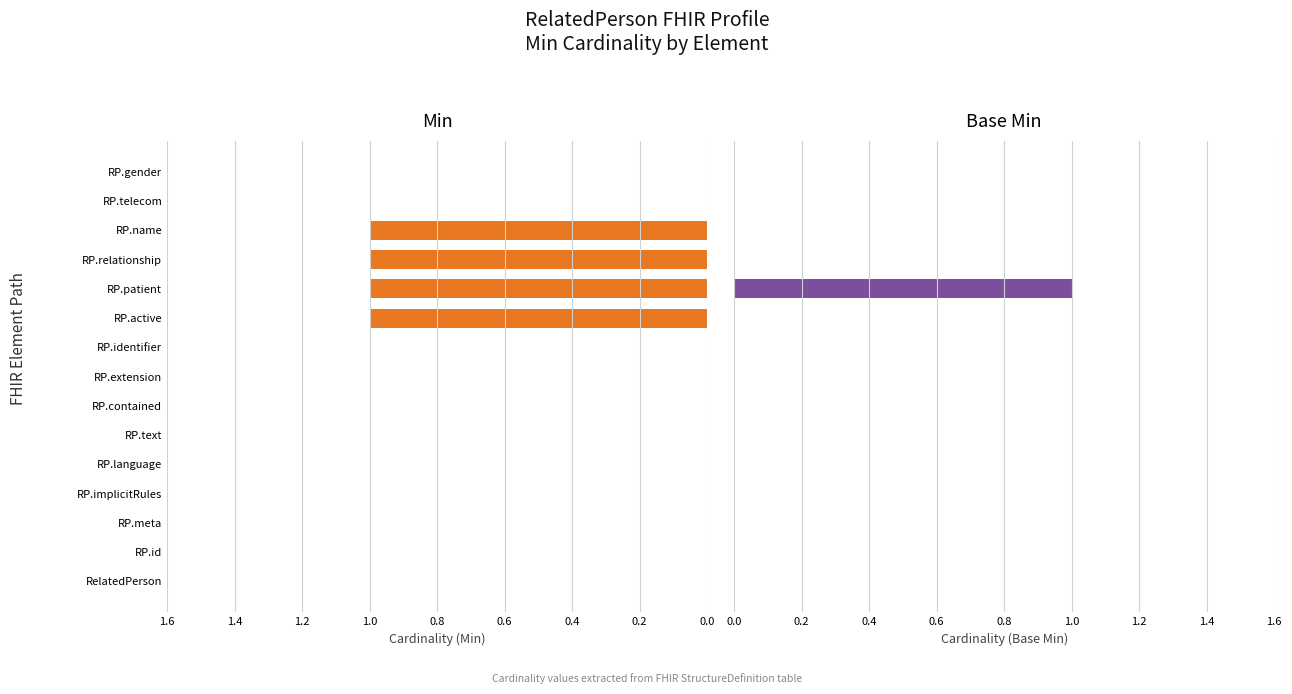

Are the bars grouped side by side (vs. stacked)?

Yes